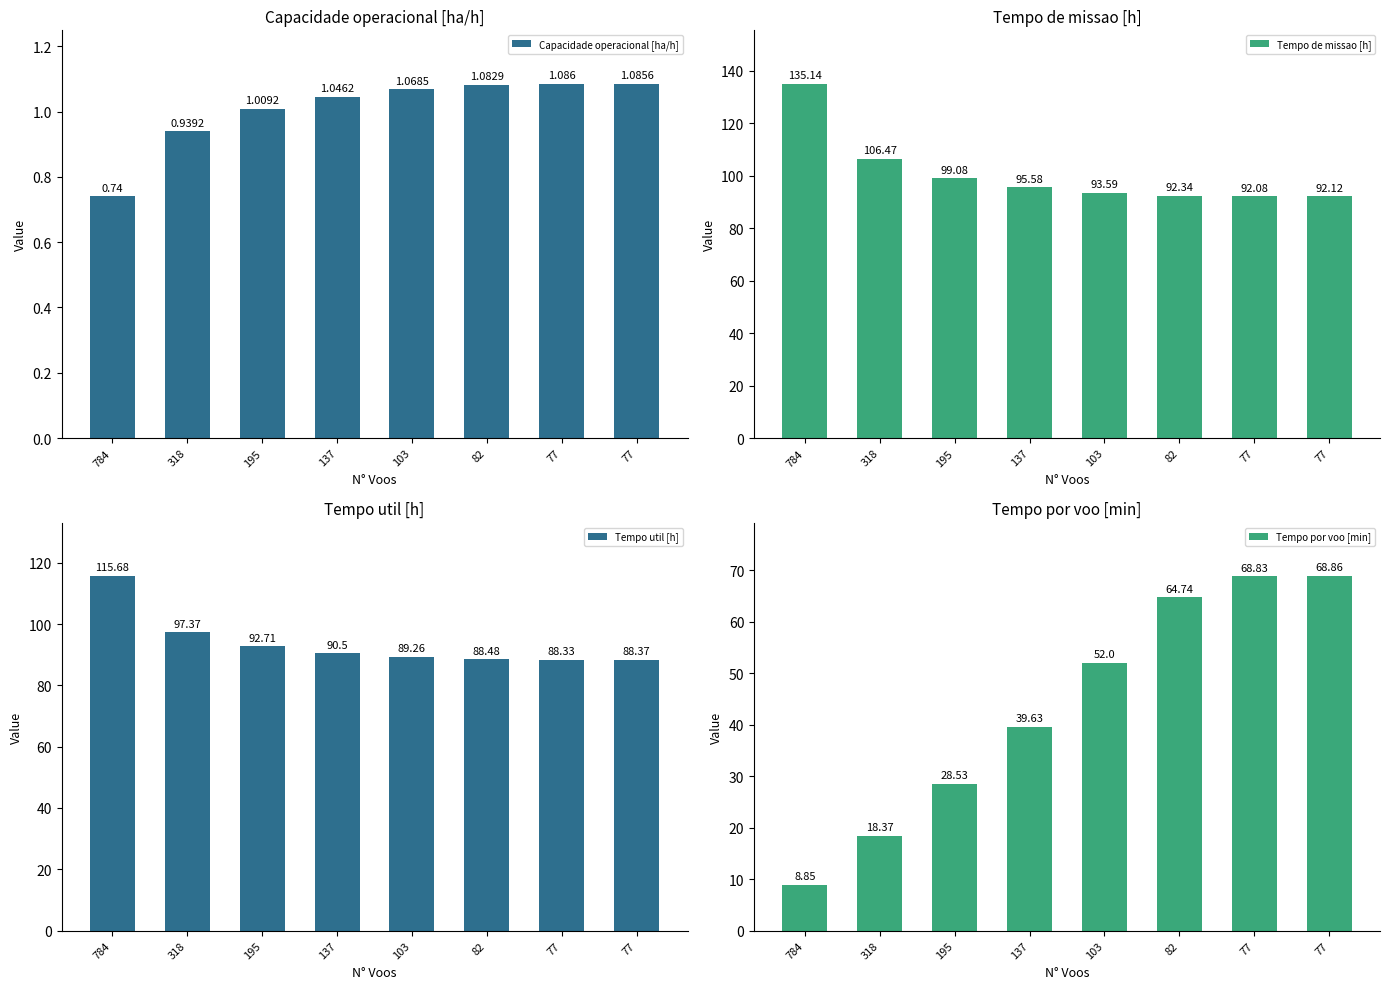

Does the chart contain any negative values?

No